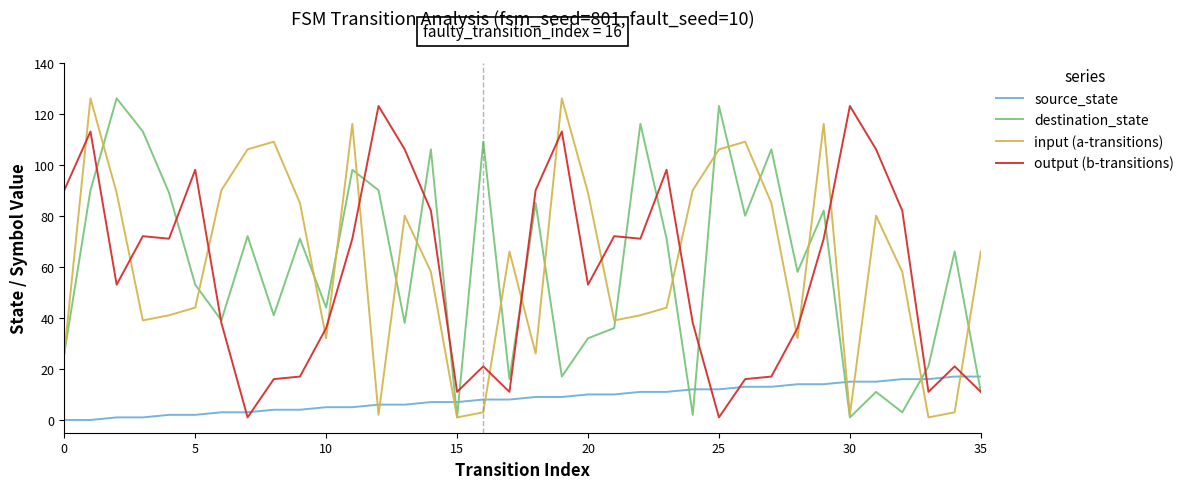

What is the sum of all output (b-transitions) values?

2060